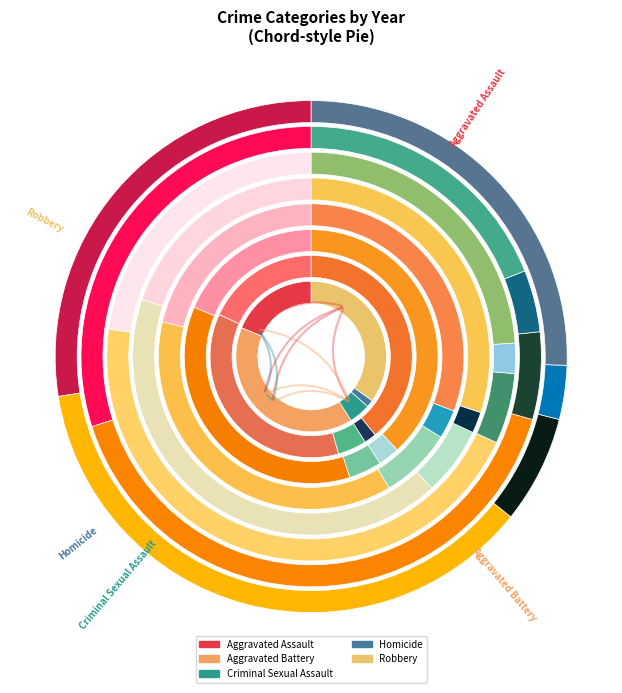

True or false: 5 accounts for 11% of the total.

True